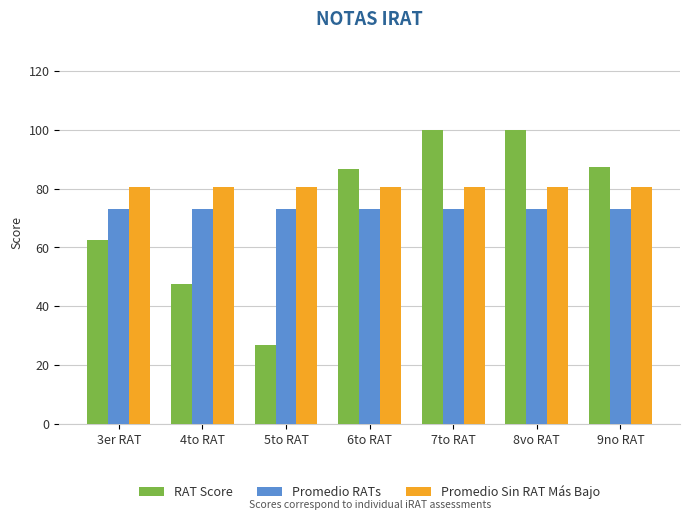

What are all the series names shown in the legend?

RAT Score, Promedio RATs, Promedio Sin RAT Más Bajo